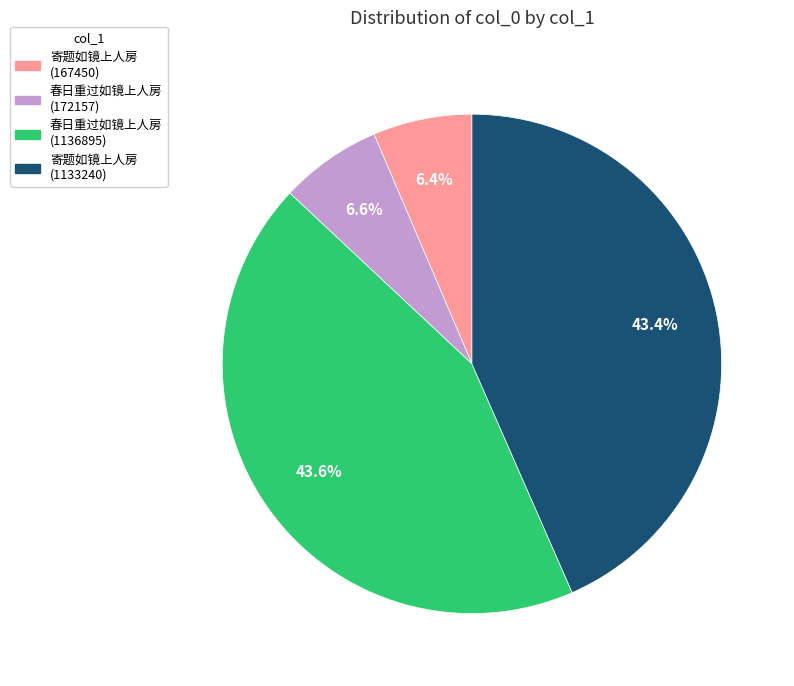

Does 寄题如镜上人房 (167450) account for over 50% of the chart?

No